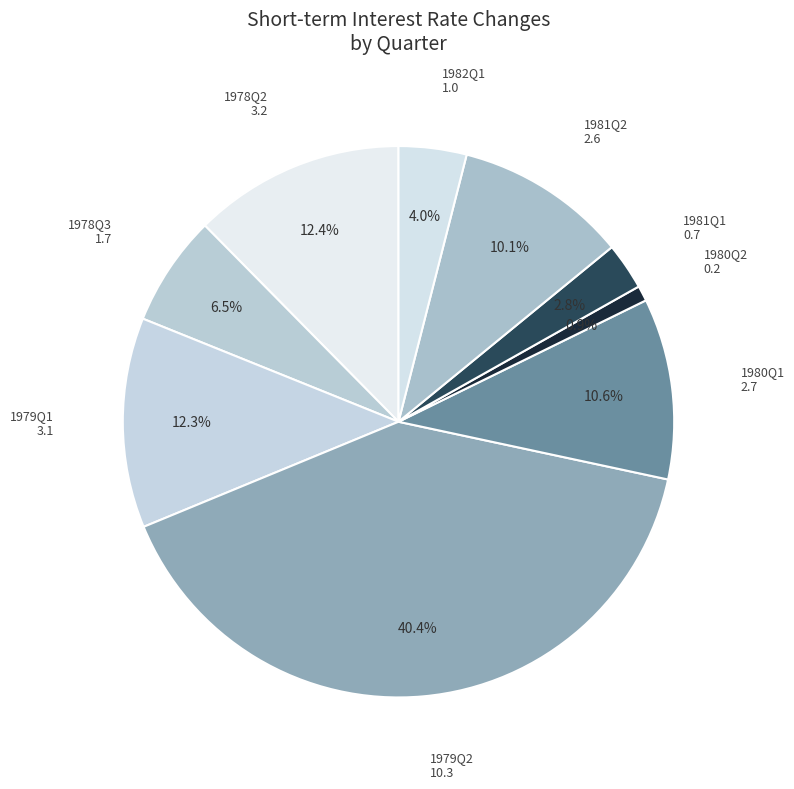

How many slices are in this pie chart?

9